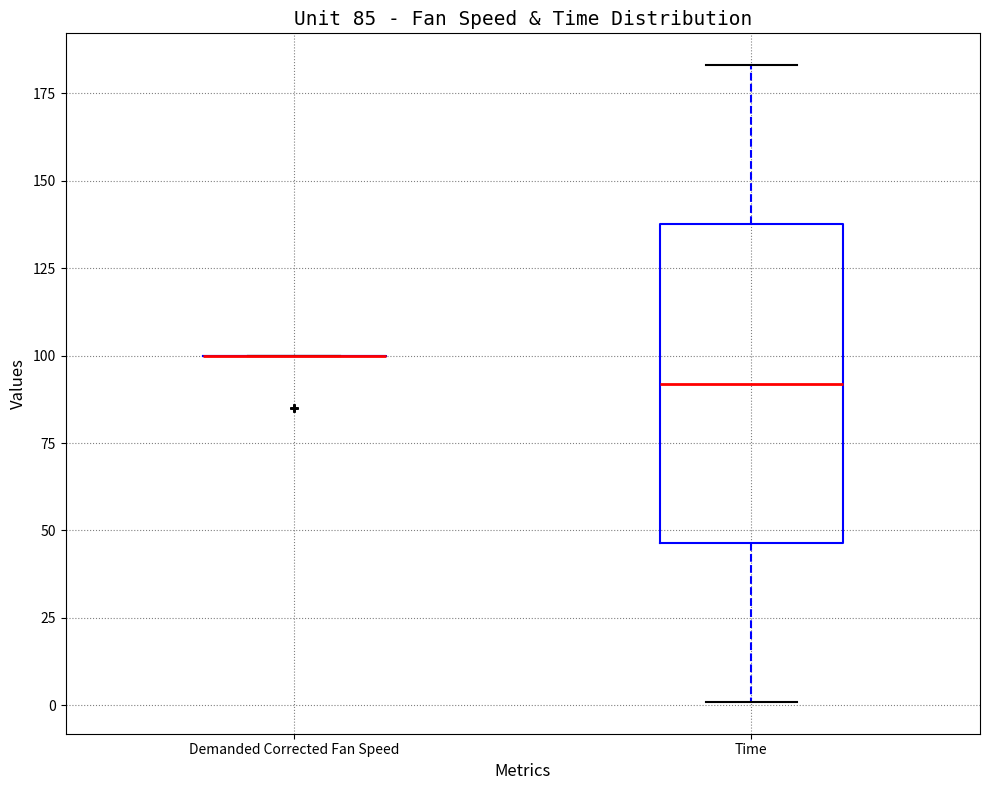

Comparing the boxes themselves (not the whiskers), which one is the tallest?

Time